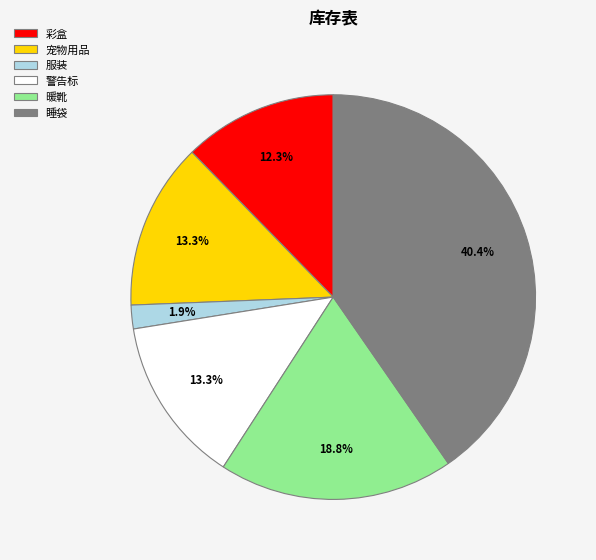

Which has a higher value, 警告标 or 睡袋?

睡袋